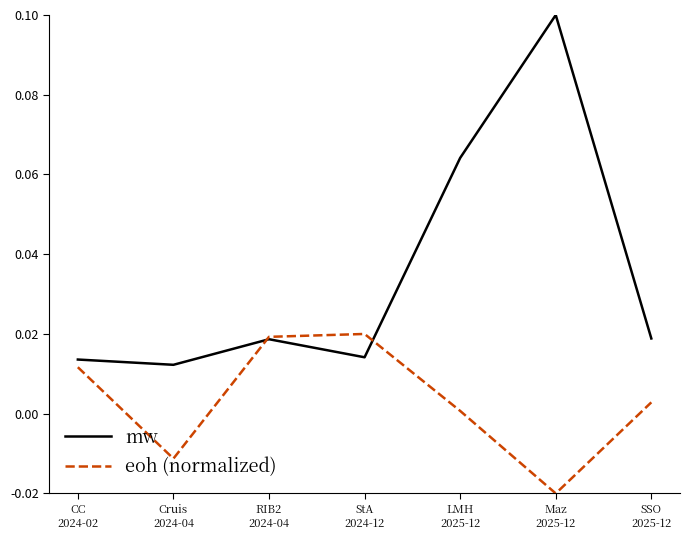

Which series has the largest range (max minus min)?

mw